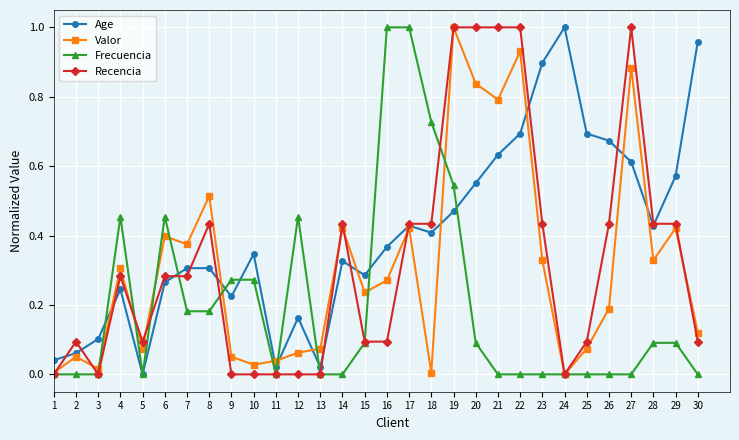

At how many categories does at least one series exceed 0?

30